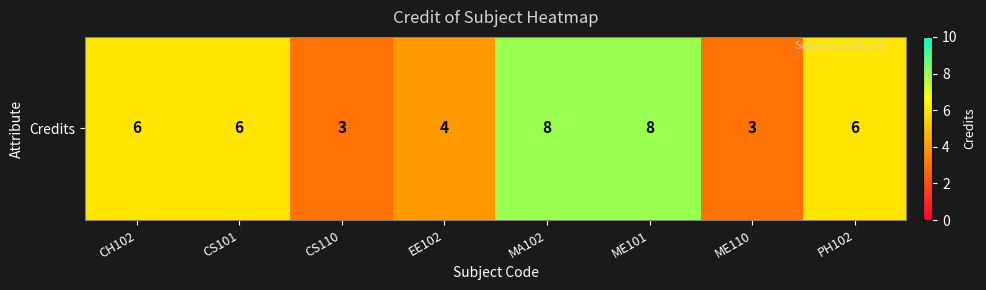

Where is the data nearest to the value 5?

CH102